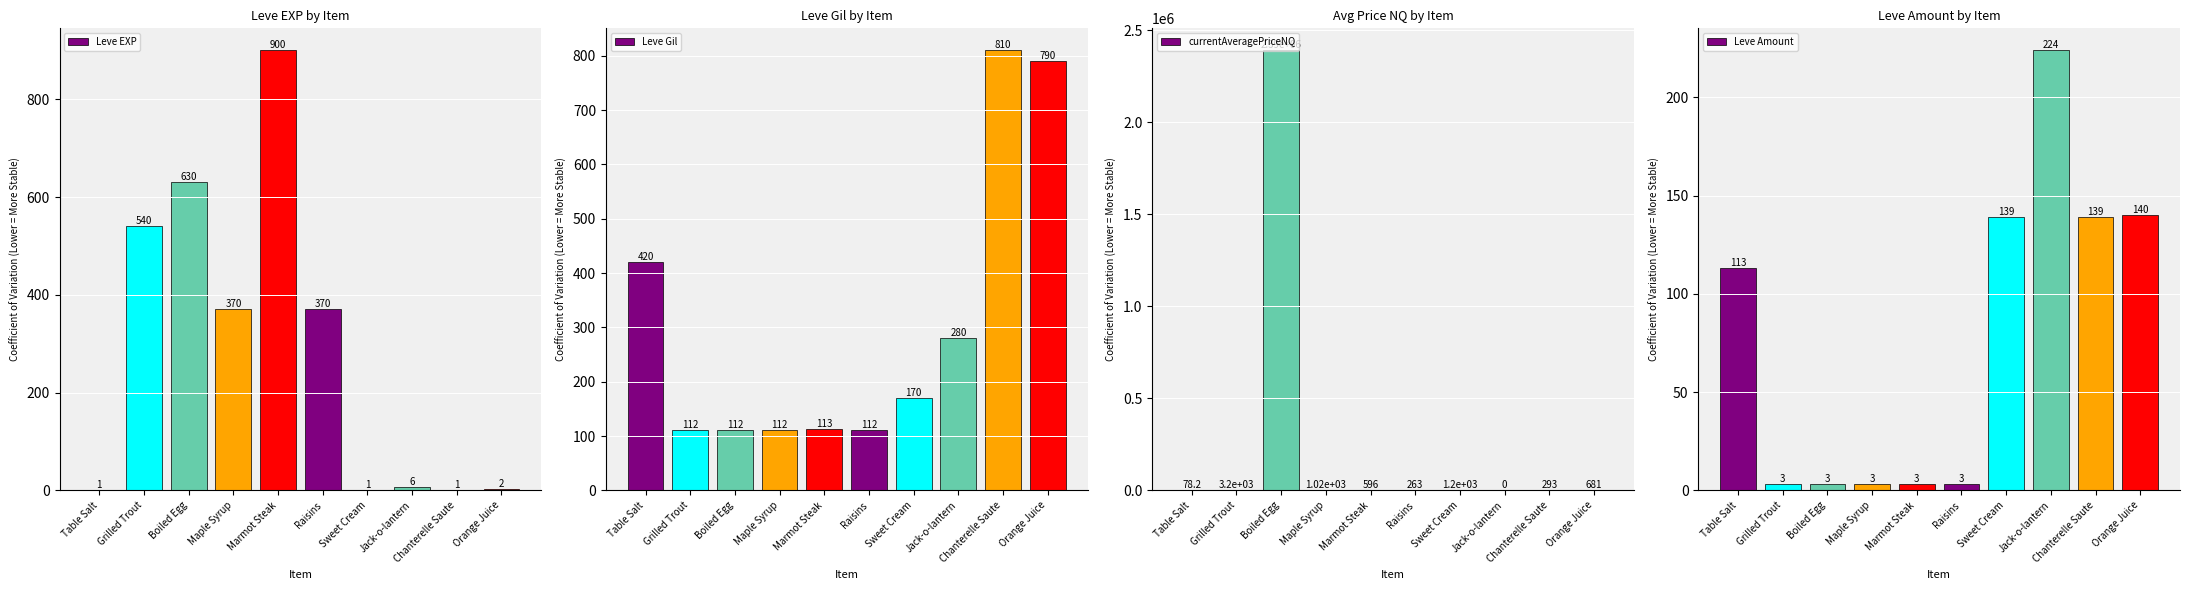

Is the value of currentAveragePriceNQ at Raisins greater than the value of Leve Amount at Sweet Cream?

Yes